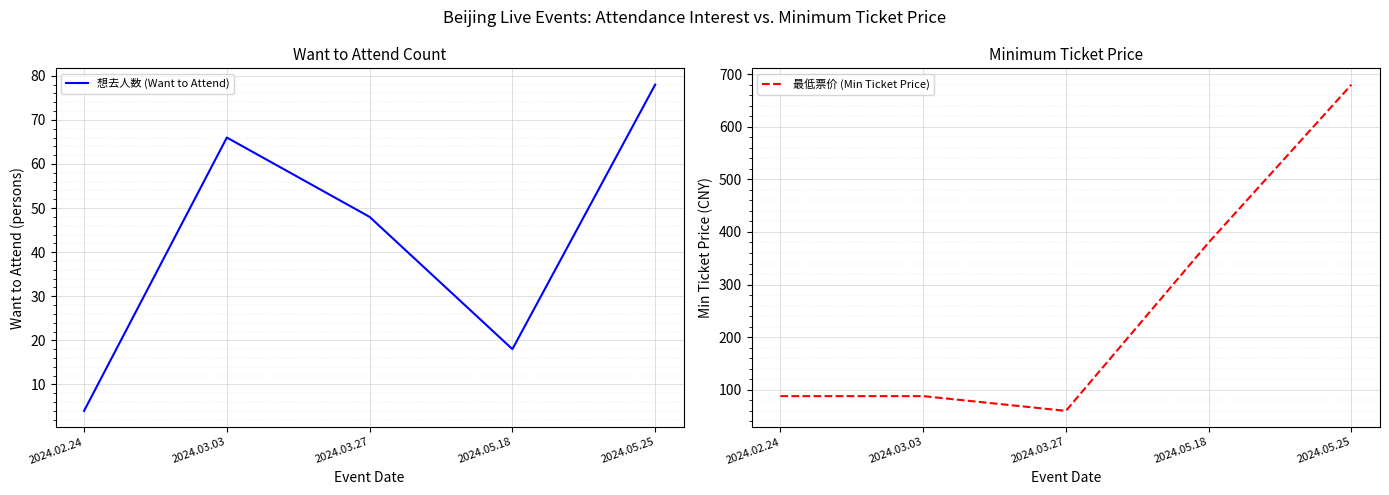

True or false: 最低票价 (Min Ticket Price) and 想去人数 (Want to Attend) intersect in this chart.

False